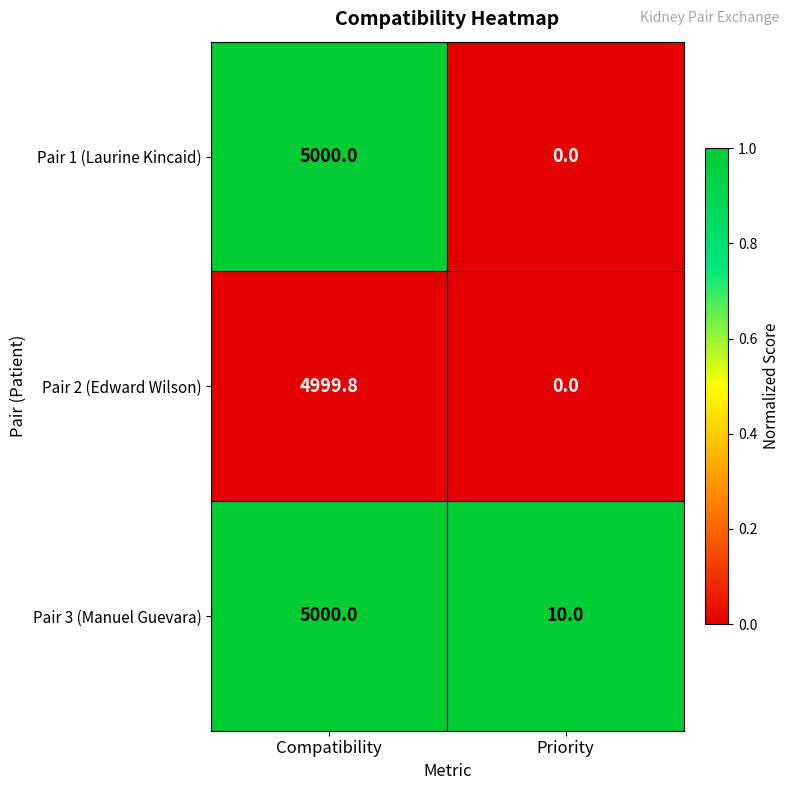

The Pair 1 (Laurine Kincaid) series shows 6985.2 at Compatibility. True or false?

False